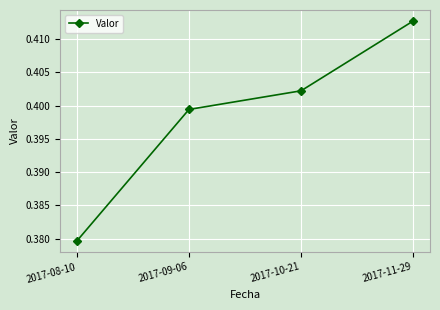

Which has a higher value, 2017-08-10 or 2017-09-06?

2017-09-06